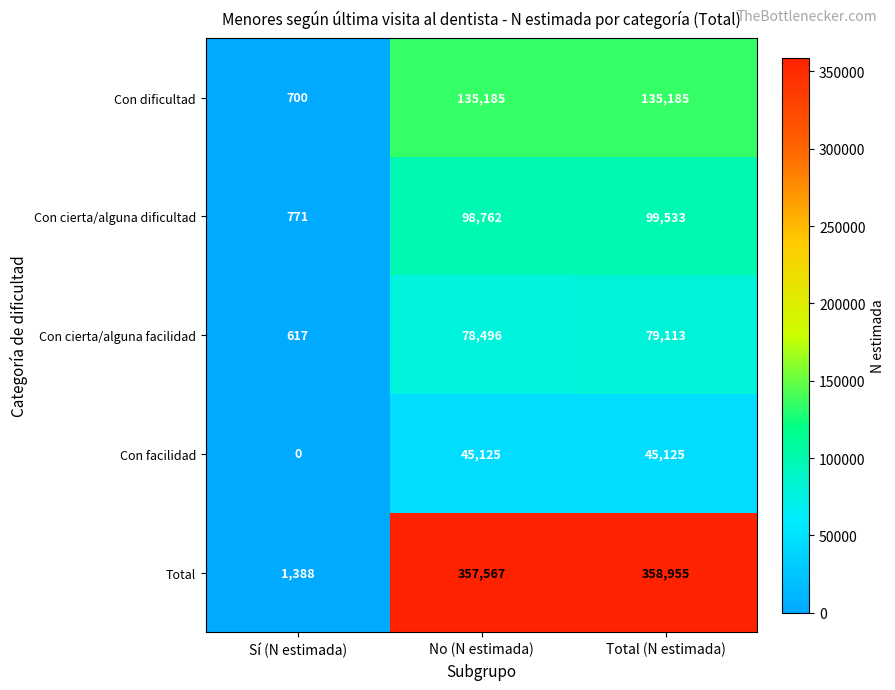

How many data points in Con facilidad are less than 45125?

1